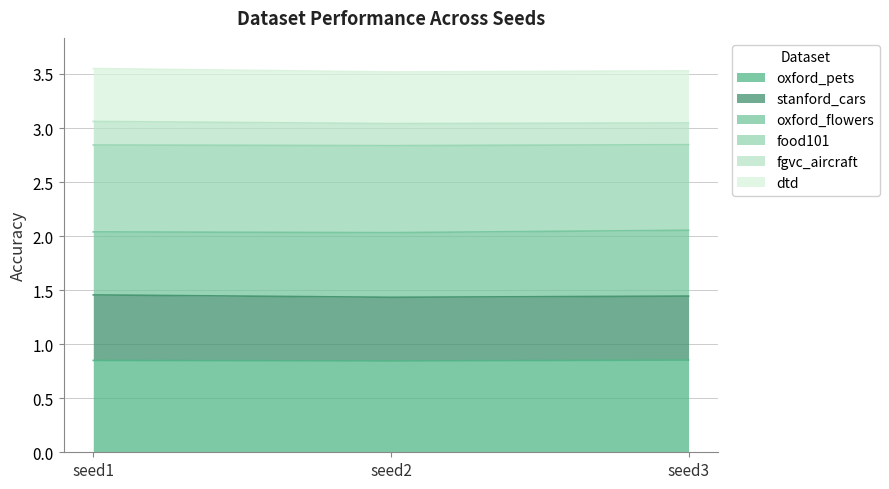

The value of oxford_pets at seed1 is 1.3. True or false?

False